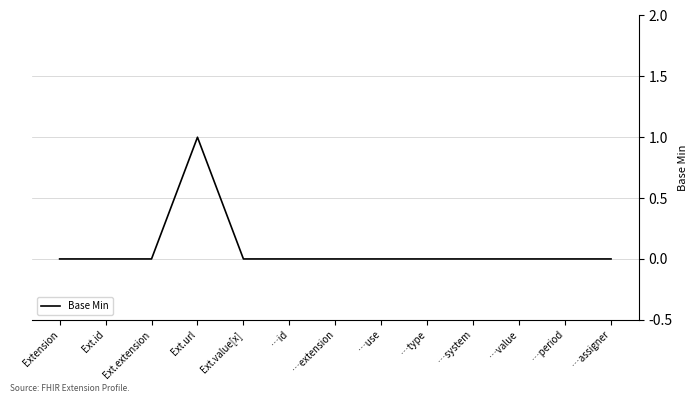

True or false: the data shows 0 at Ext.id.

True